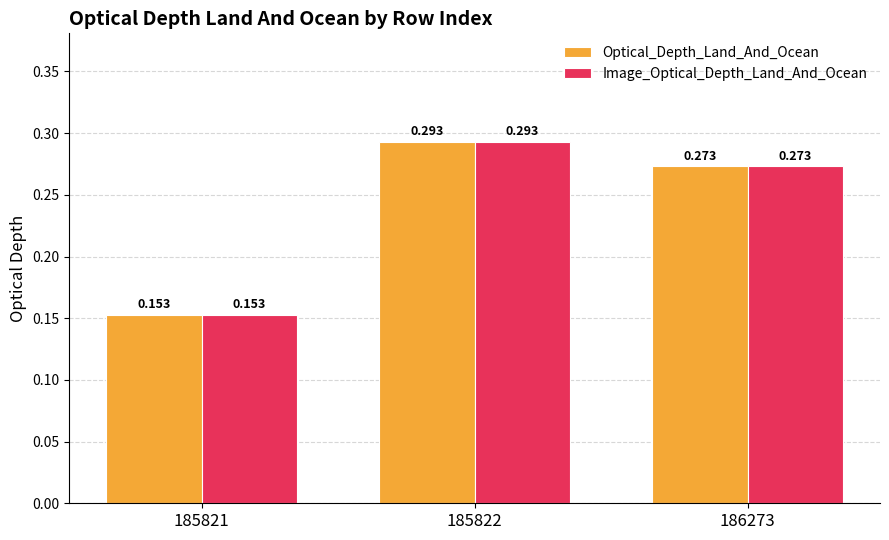

Does the chart contain any negative values?

No